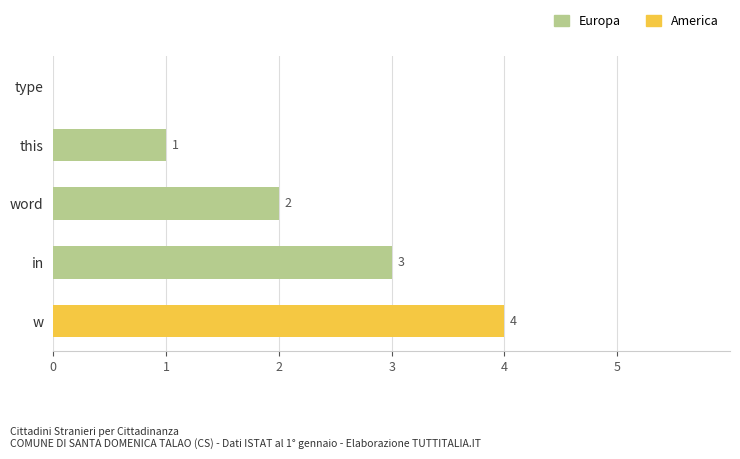

How many data points in America are above 0?

1